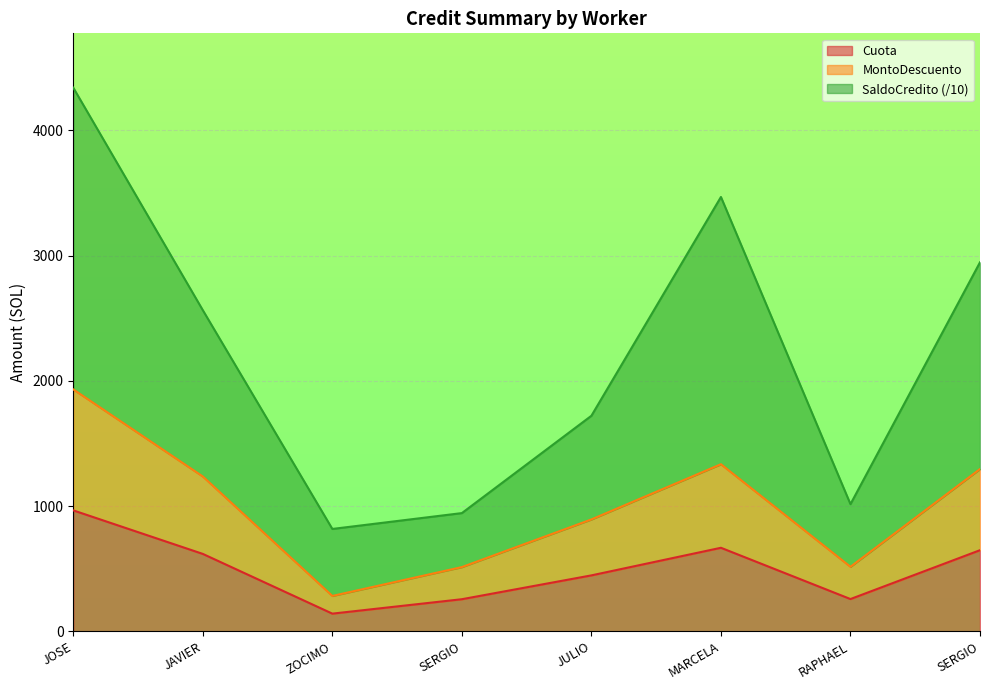

Which series has the largest range (max minus min)?

SaldoCredito